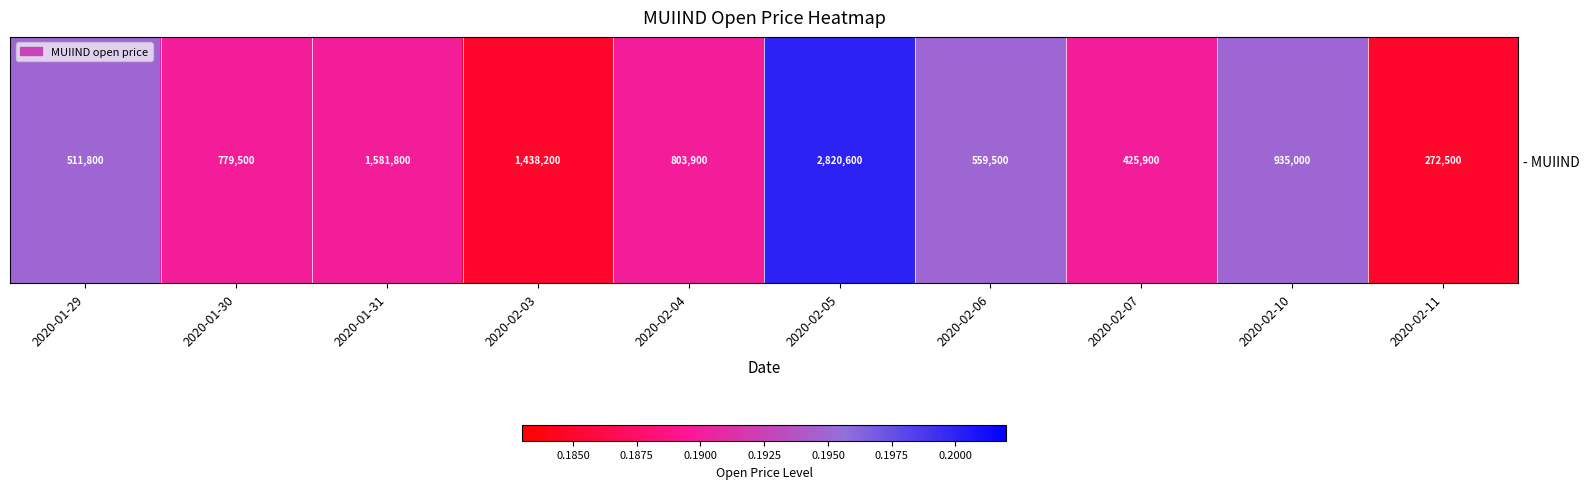

True or false: the data shows 0.2 at 2020-02-06.

True